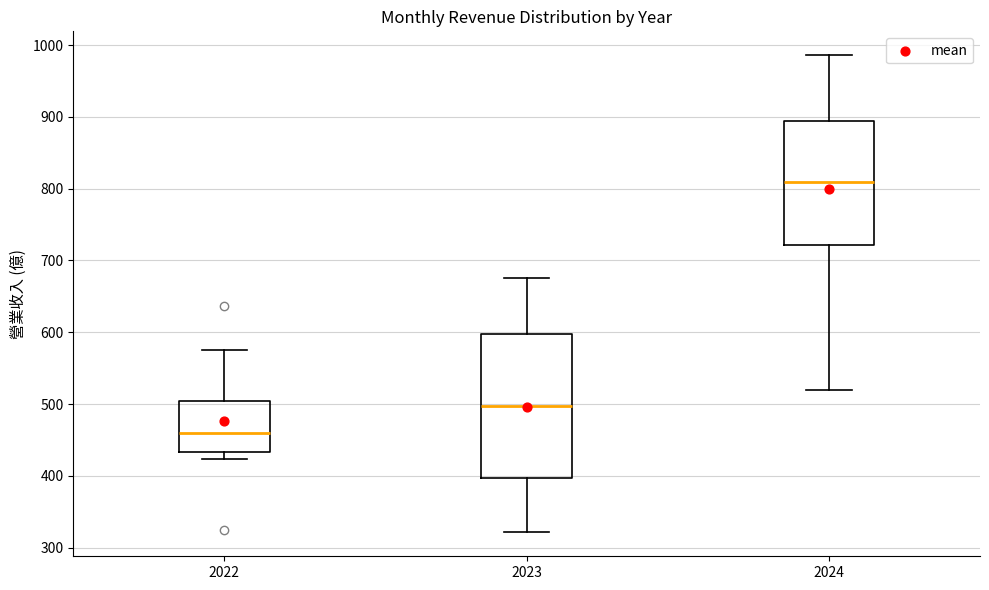

Which box's median line is the lowest?

2022